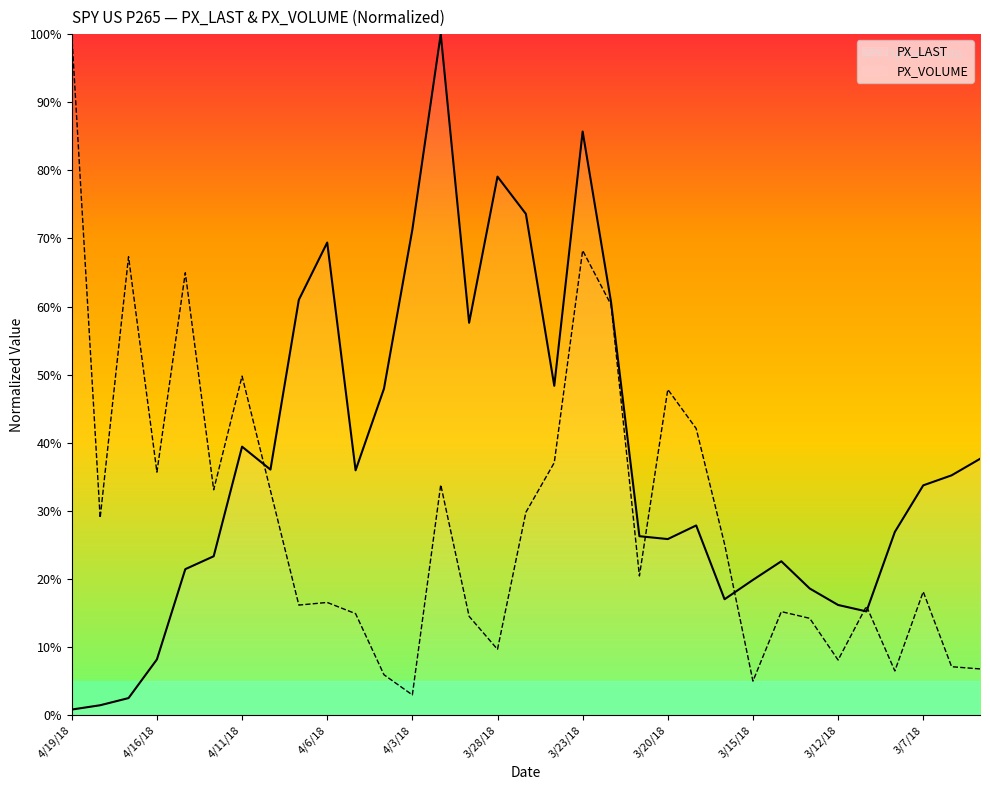

Where is PX_LAST nearest to the value 50?

3/26/18